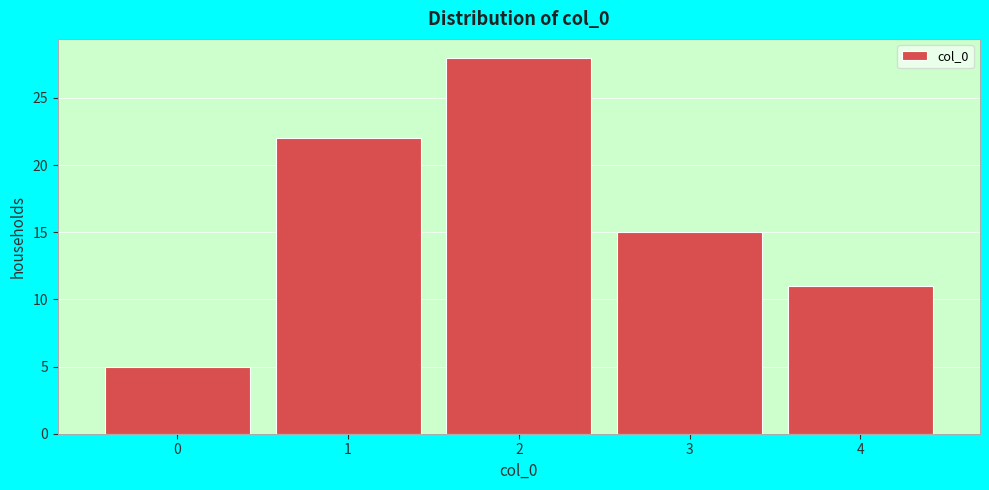

How tall is the bar that spans -0.5 to 0.5 on the x-axis? The values are not printed on the chart, so give them approximately, as read against the axis.

5